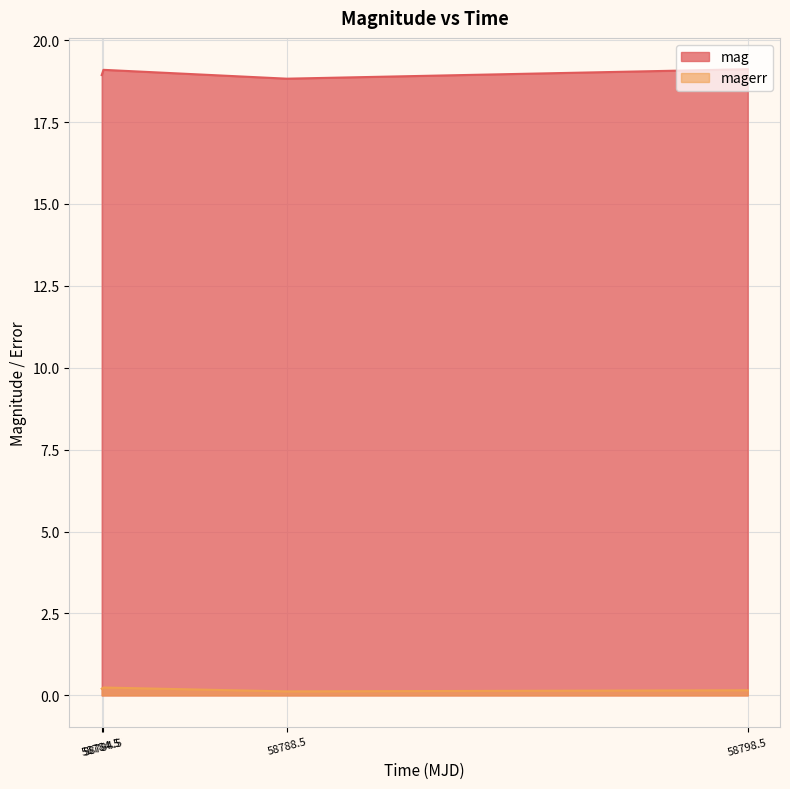

Reading left to right, extract all data points from this chart.

mag: 18.9	19.1	18.8	19.1
magerr: 0.2	0.2	0.1	0.2